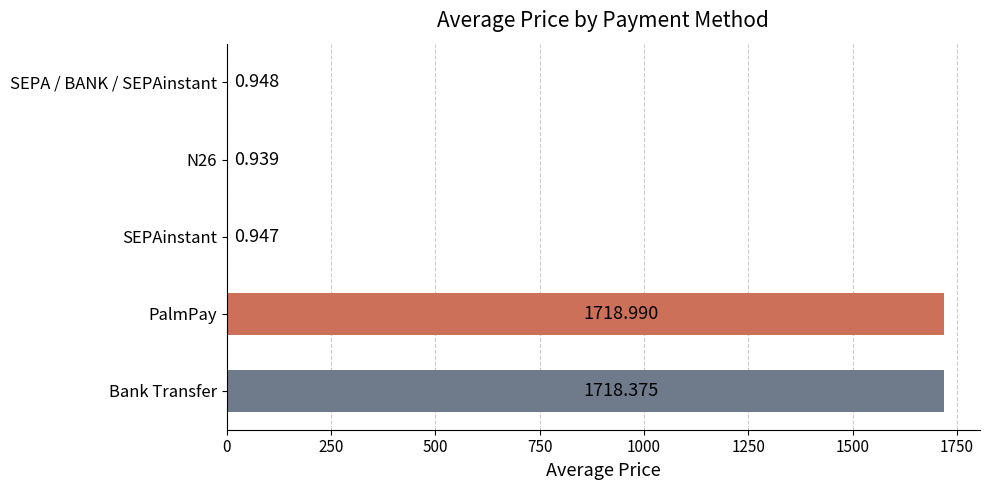

Which category has the highest value across all series?

PalmPay